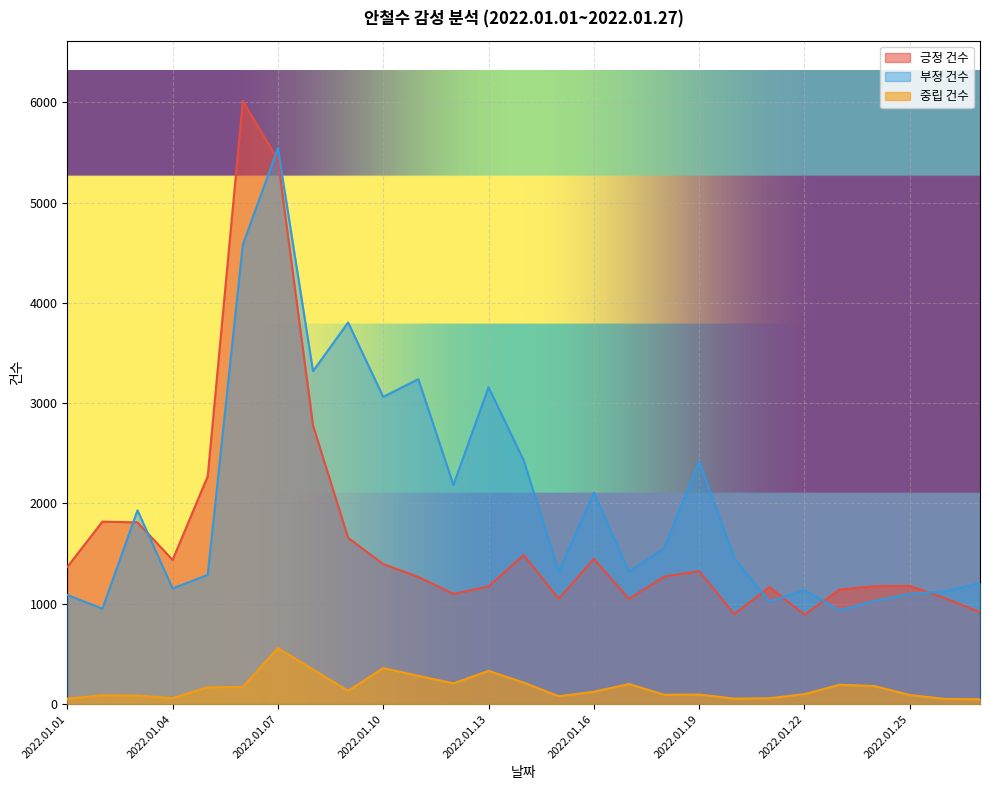

At which label does 부정 건수 reach its minimum?

2022.01.23